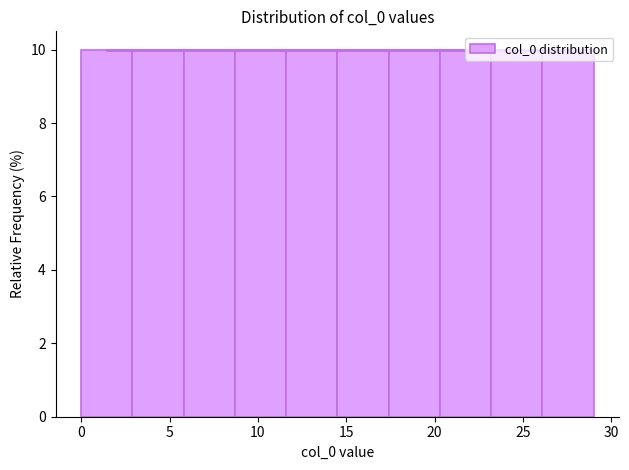

How tall is the bar that spans 11.6 to 14.5 on the x-axis? Neither the bar edges nor the heights are printed on the chart, so give them approximately, as read against the axes.

10